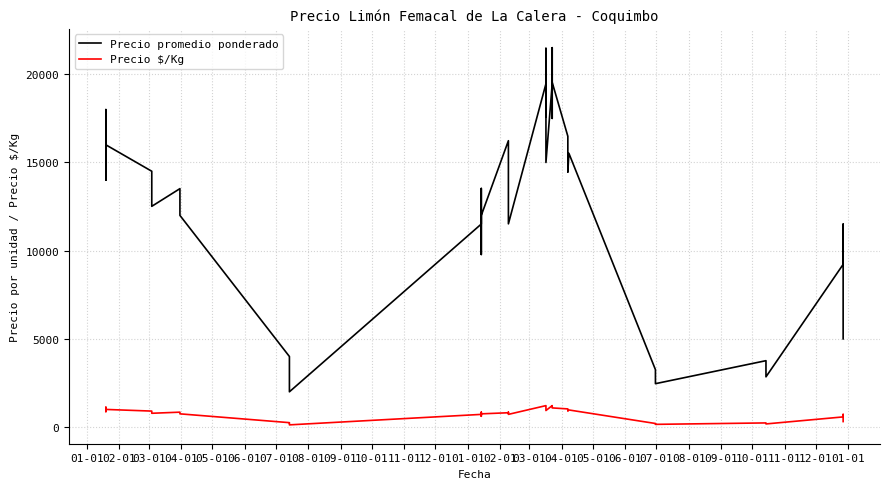

How many interior local peaks does the Precio promedio ponderado series have?

12